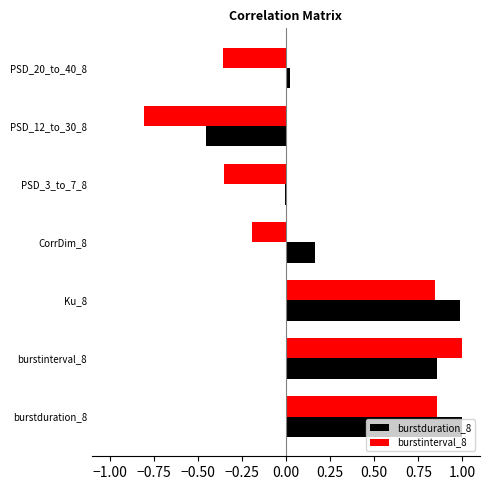

What is the sum of all burstinterval_8 values?

1.0